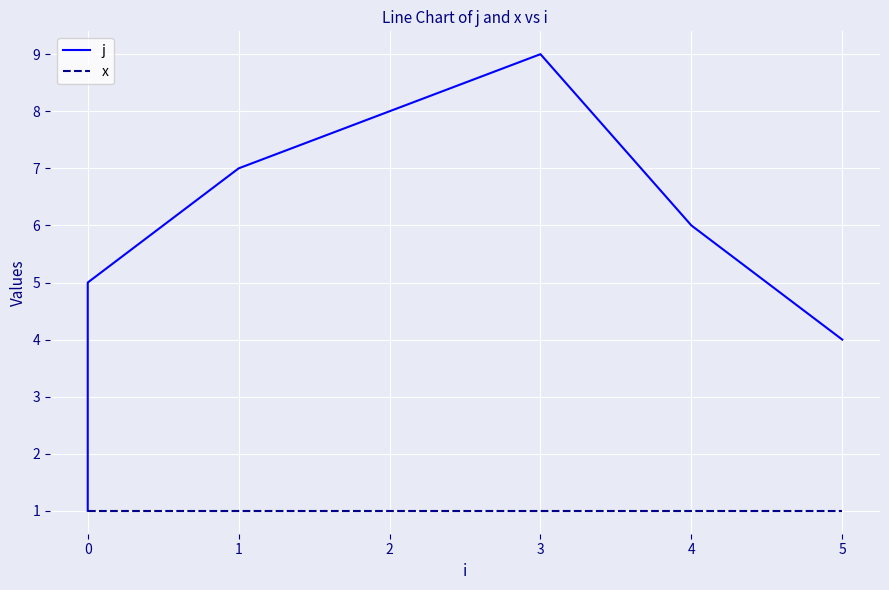

How many lines are shown in the chart?

2